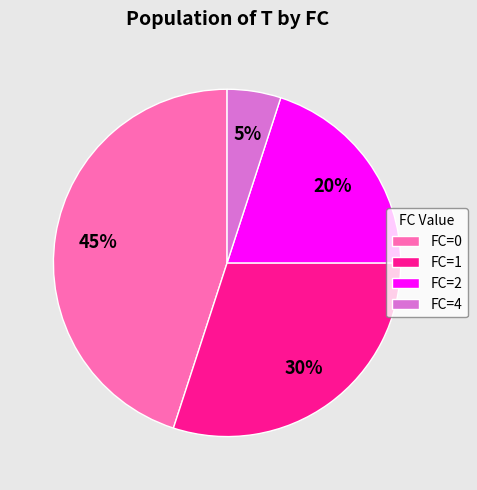

To the nearest percent, what is the difference between the largest and smallest slice percentages?

40%